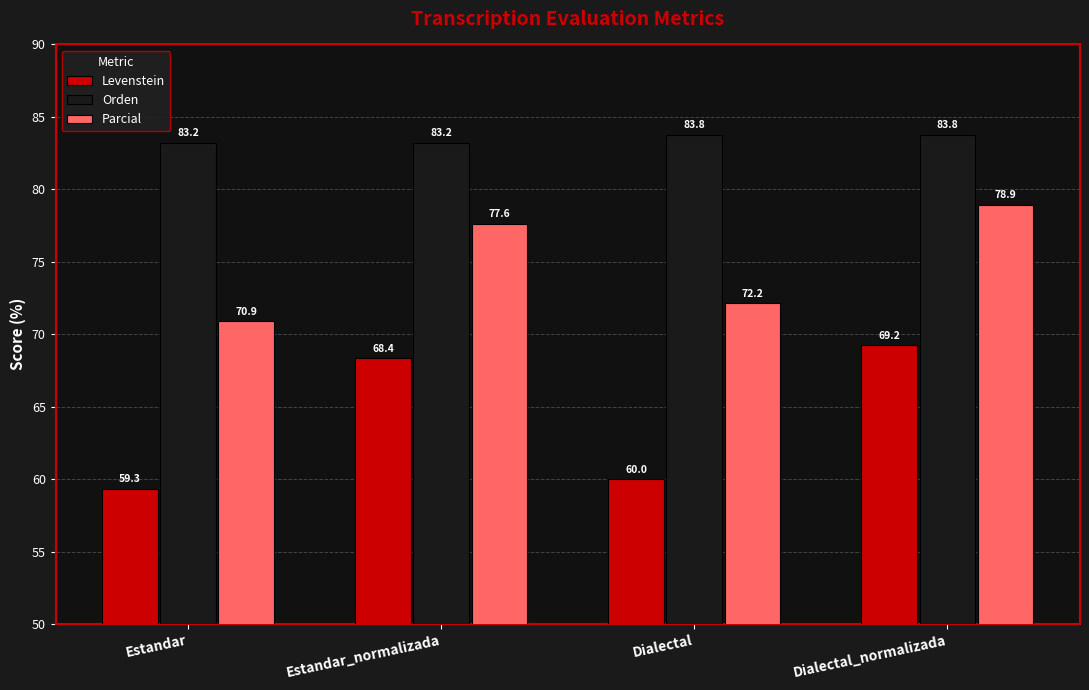

What is the difference between the Levenstein values at Dialectal_normalizada and Estandar?

9.9